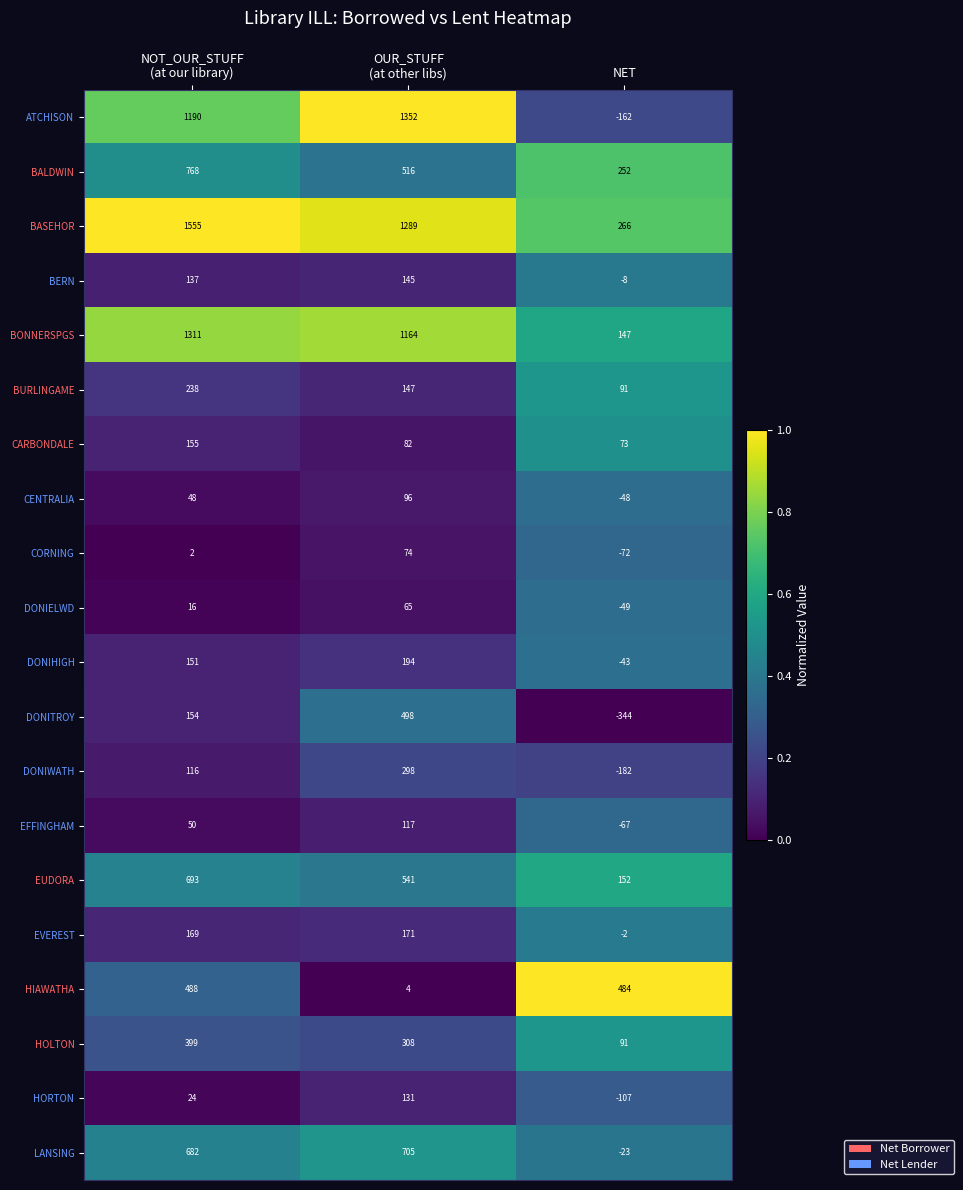

What is the difference between the highest and lowest values at NET?

828